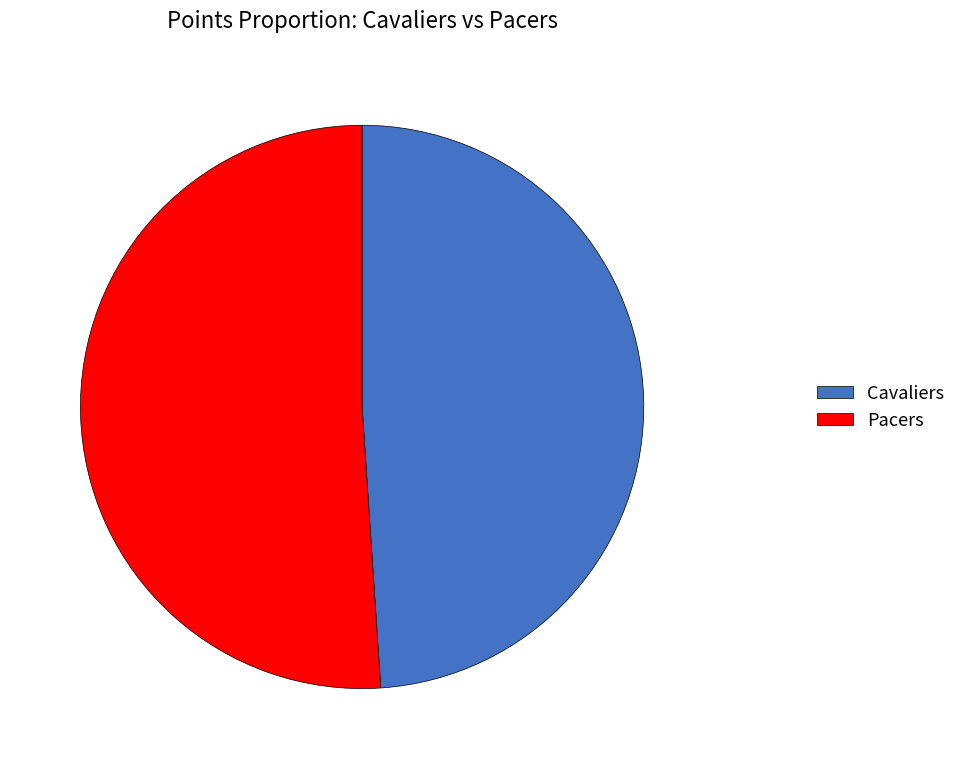

What is the smallest slice in the pie chart?

Cavaliers